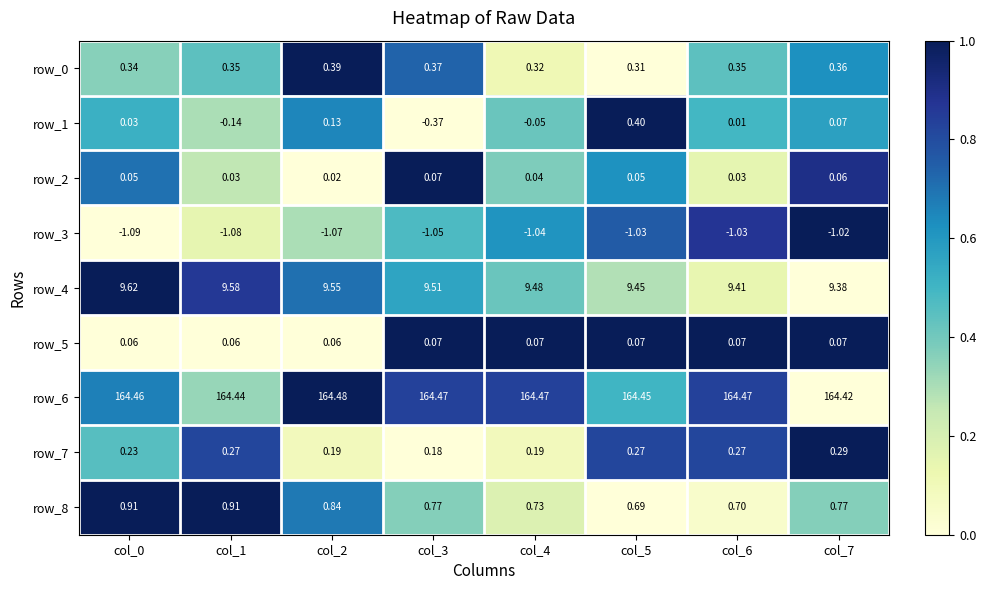

Is the value of row_2 at col_5 greater than the value of row_4 at col_2?

No